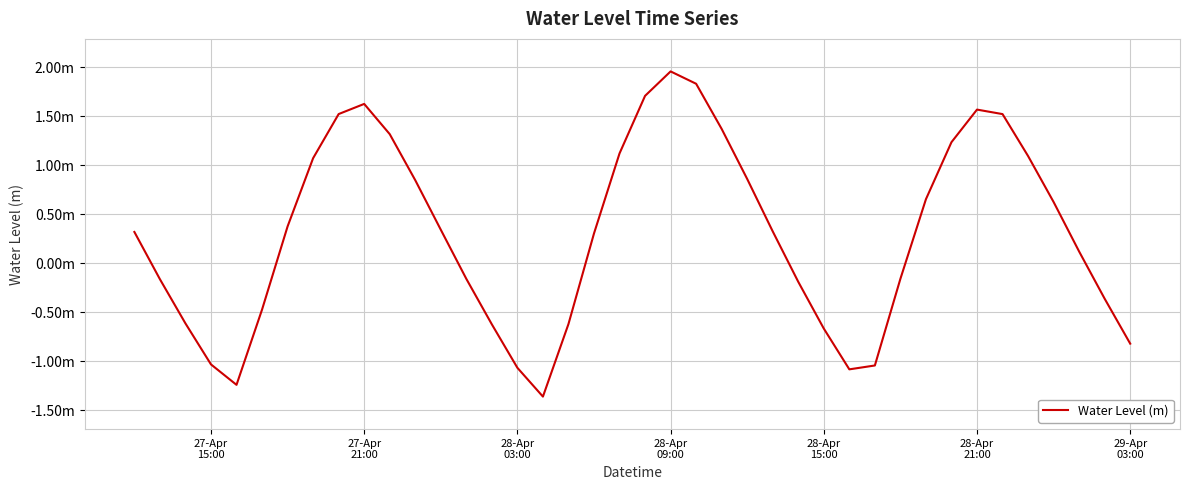

What is the minimum value shown in the chart?

-1.4